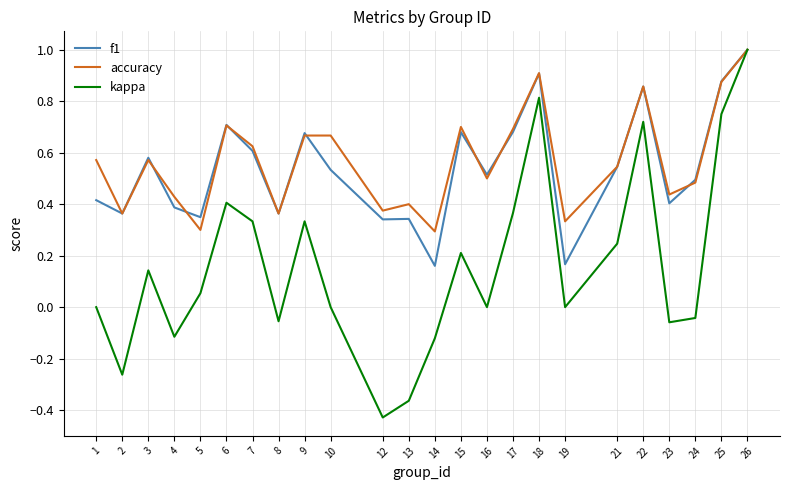

At how many categories does at least one series exceed 0?

24